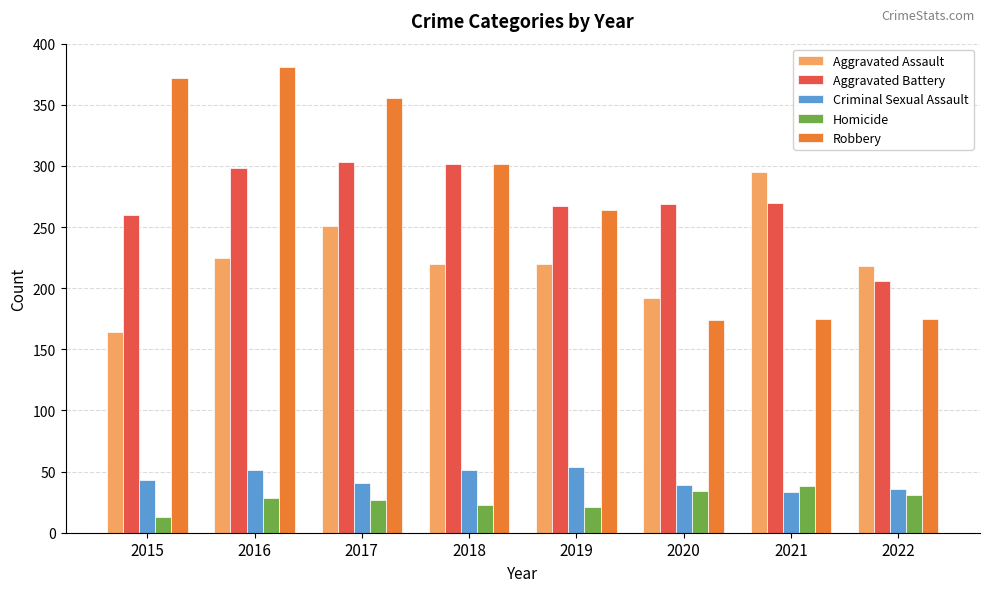

Count the number of categories in the chart.

8